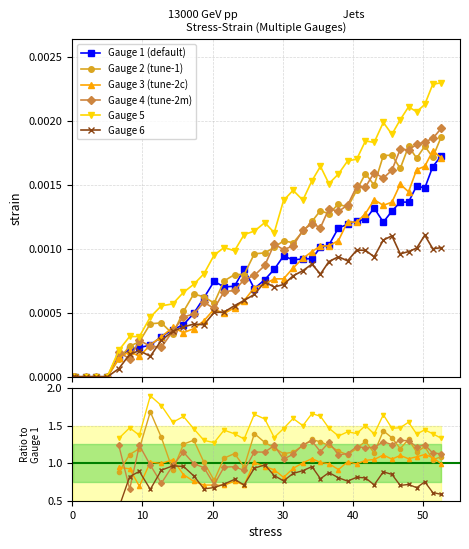

How many lines are shown in the chart?

6